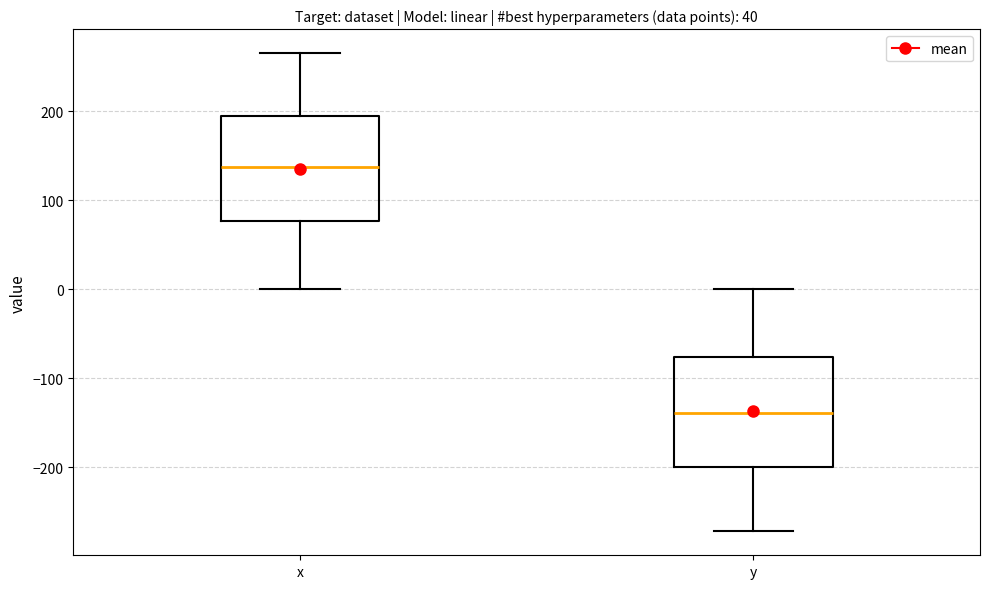

Which box's median line is the lowest?

y